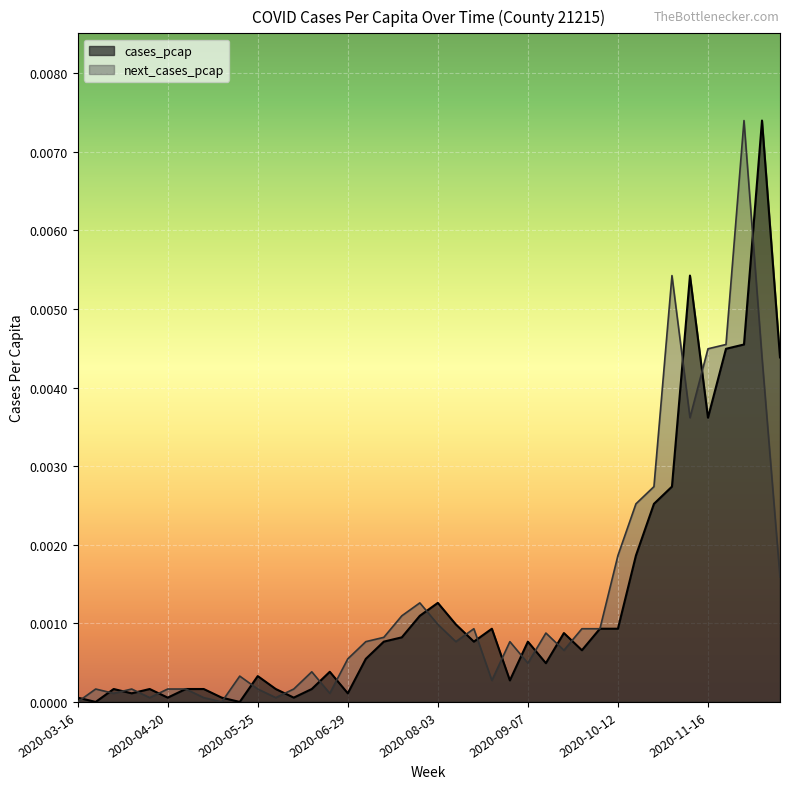

True or false: cases_pcap and next_cases_pcap intersect in this chart.

True